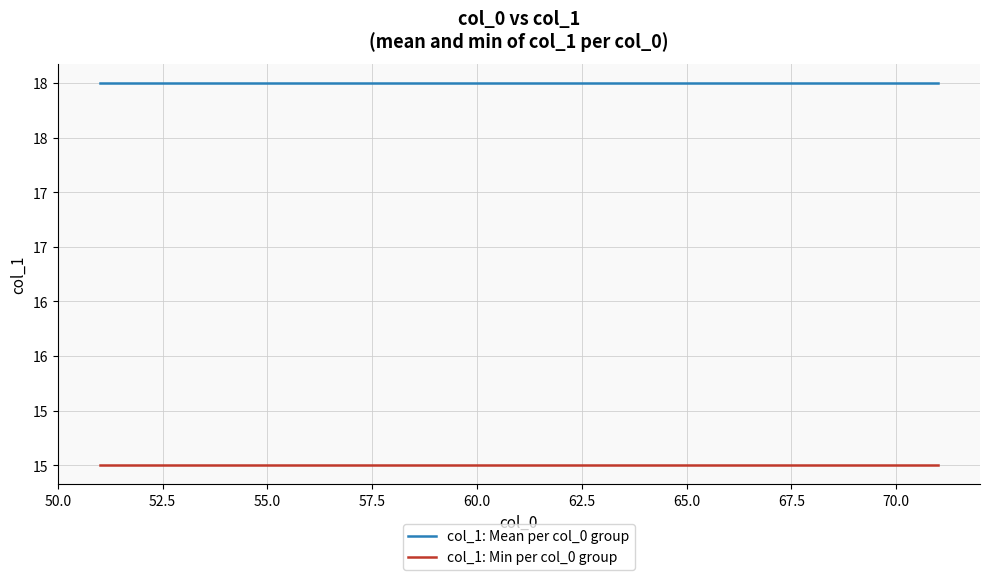

Does the chart have visible grid lines?

Yes